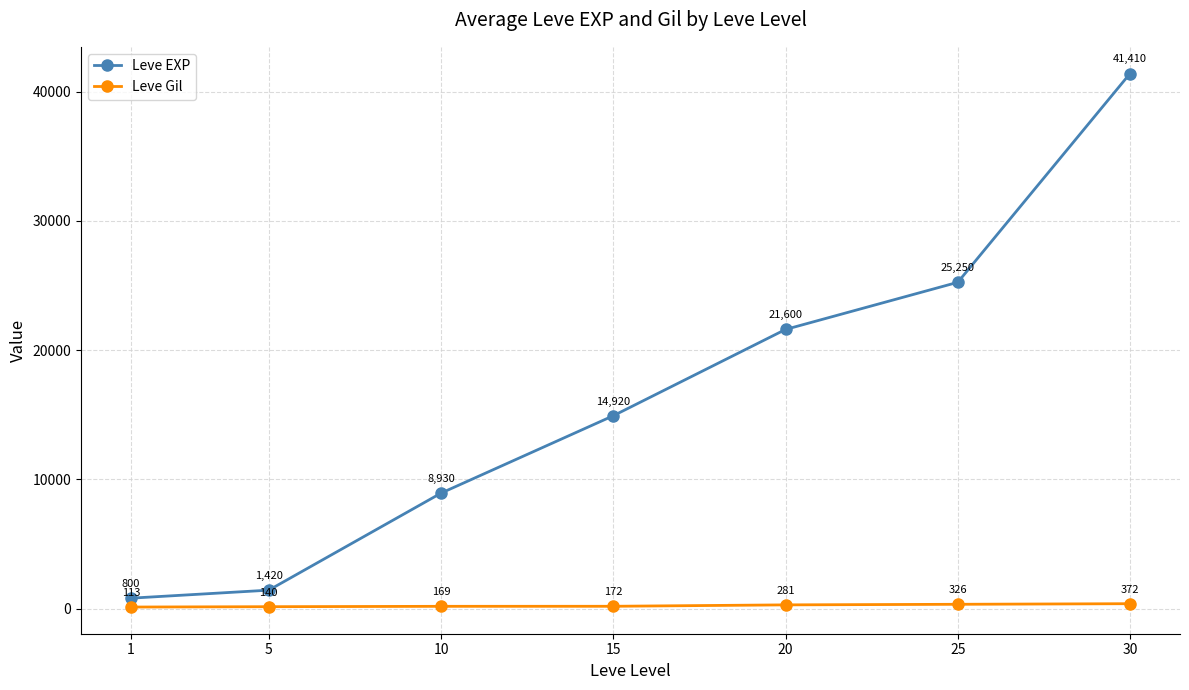

What is the difference between the Leve EXP values at 25 and 10?

16320